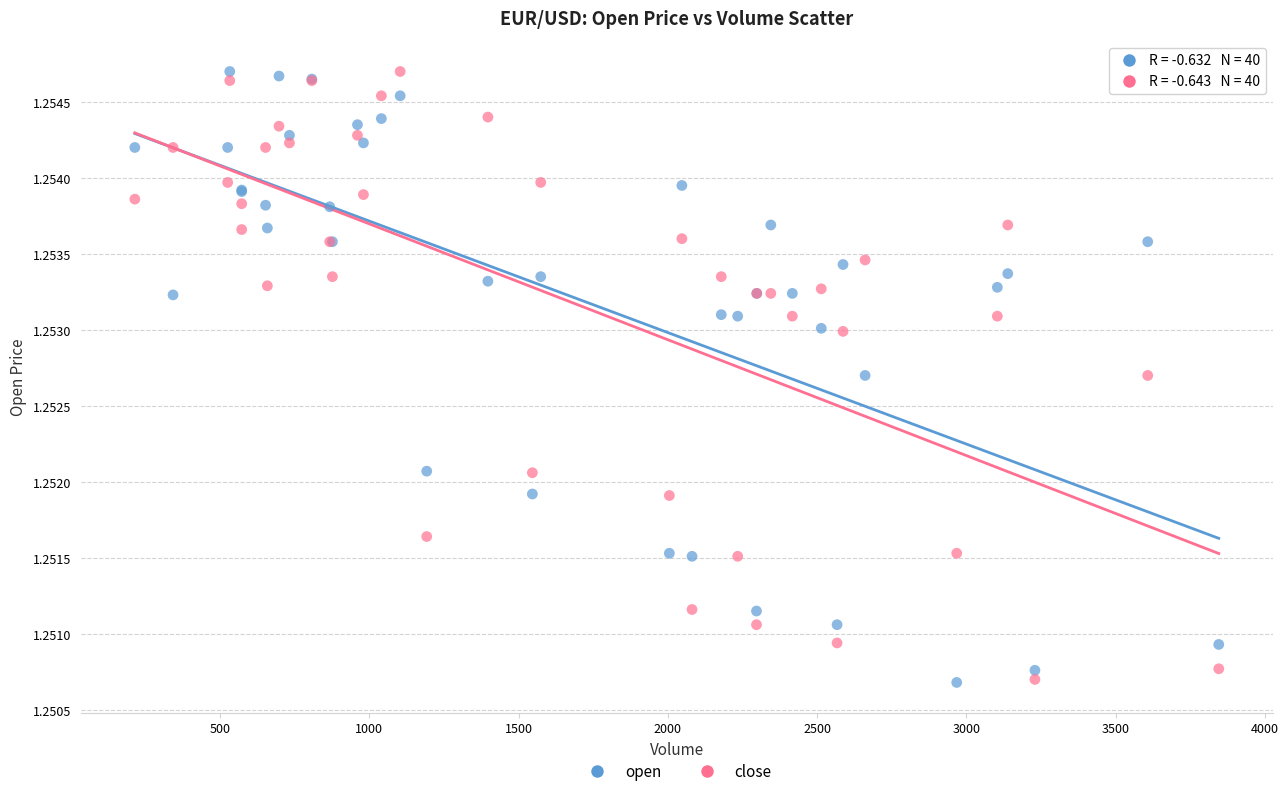

What is the X range (max minus min) for the scatter plot?

3632.0